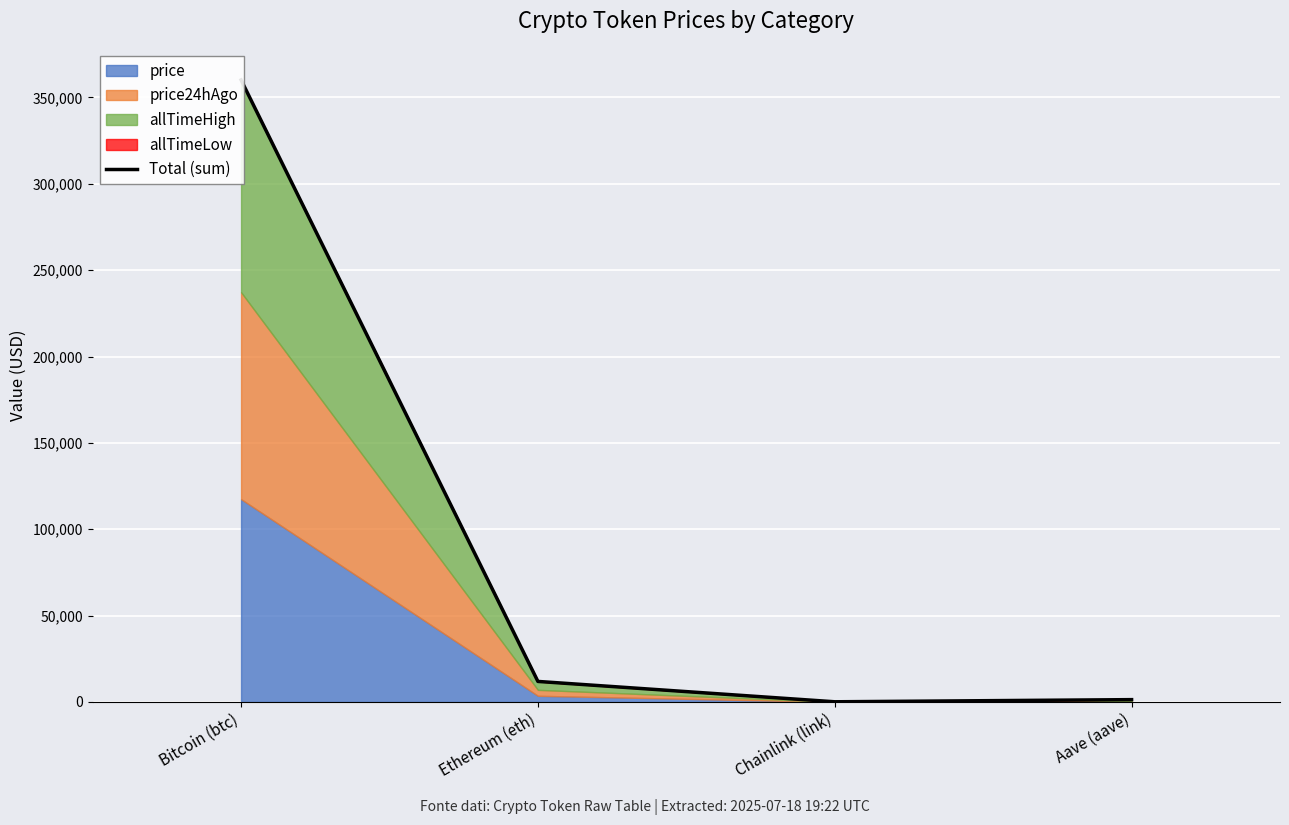

Rank the categories by value from highest to lowest.

Bitcoin (btc), Ethereum (eth), Aave (aave), Chainlink (link)